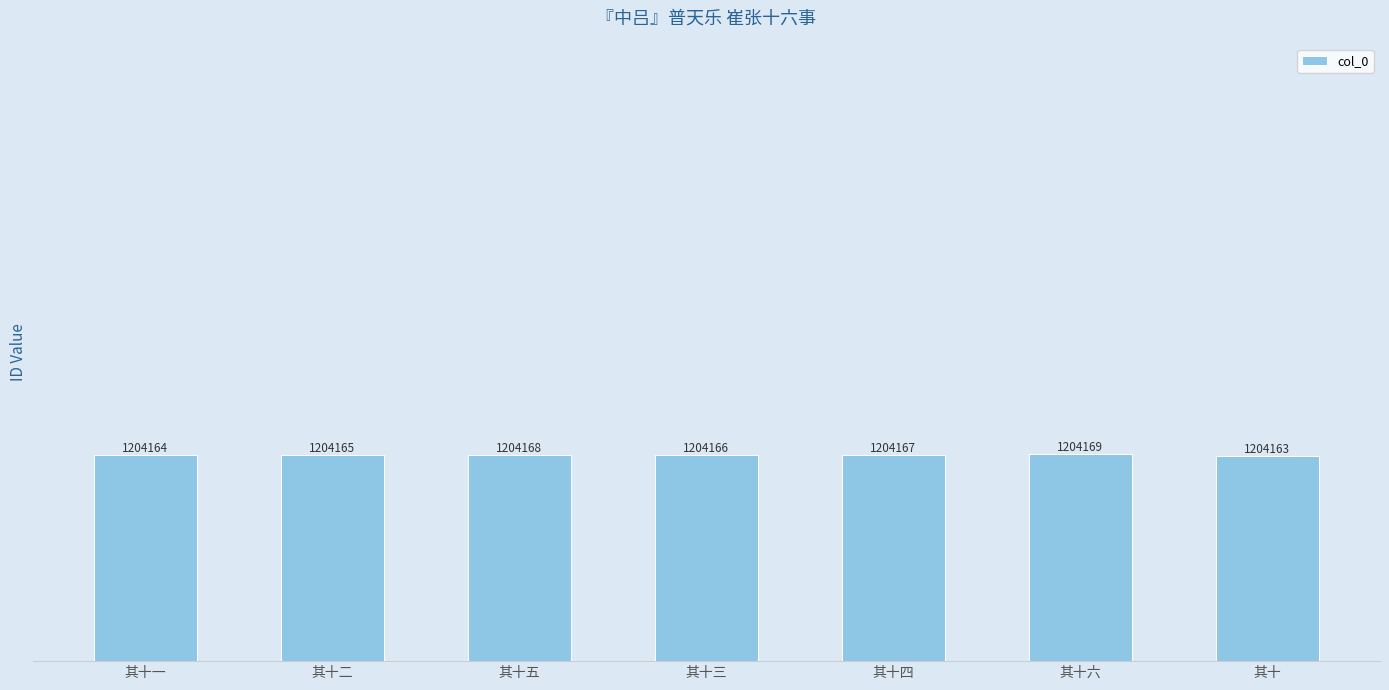

At which label is the value closest to 1204166?

其十三